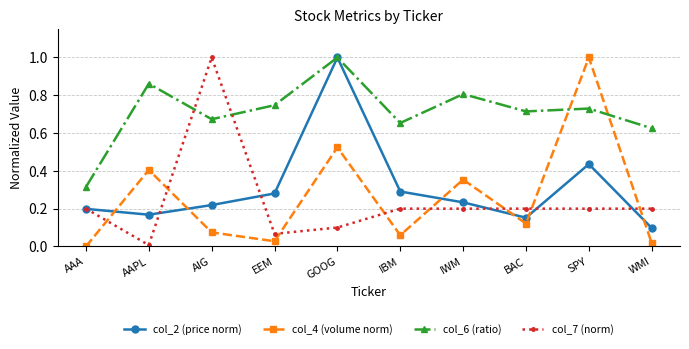

The col_6 (ratio) series shows 1.1 at AIG. True or false?

False